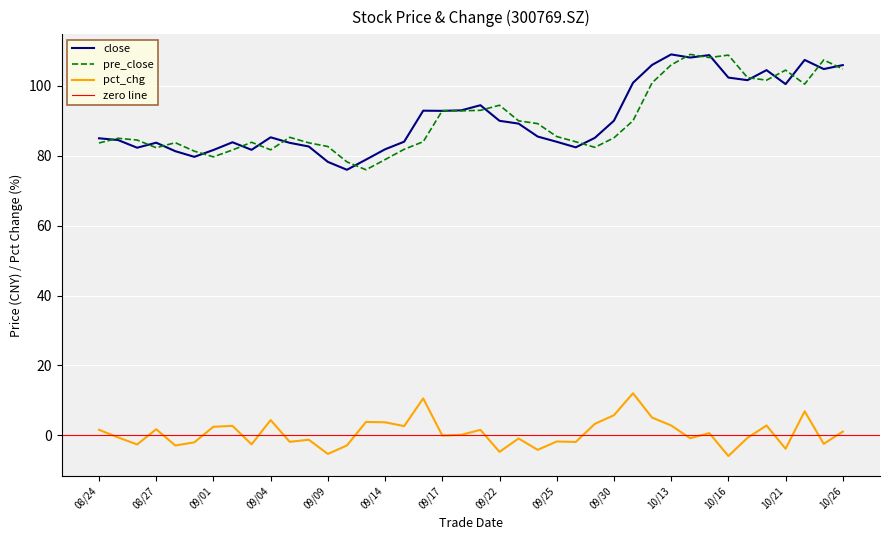

Where does the pre_close series first go above 85?

20200907